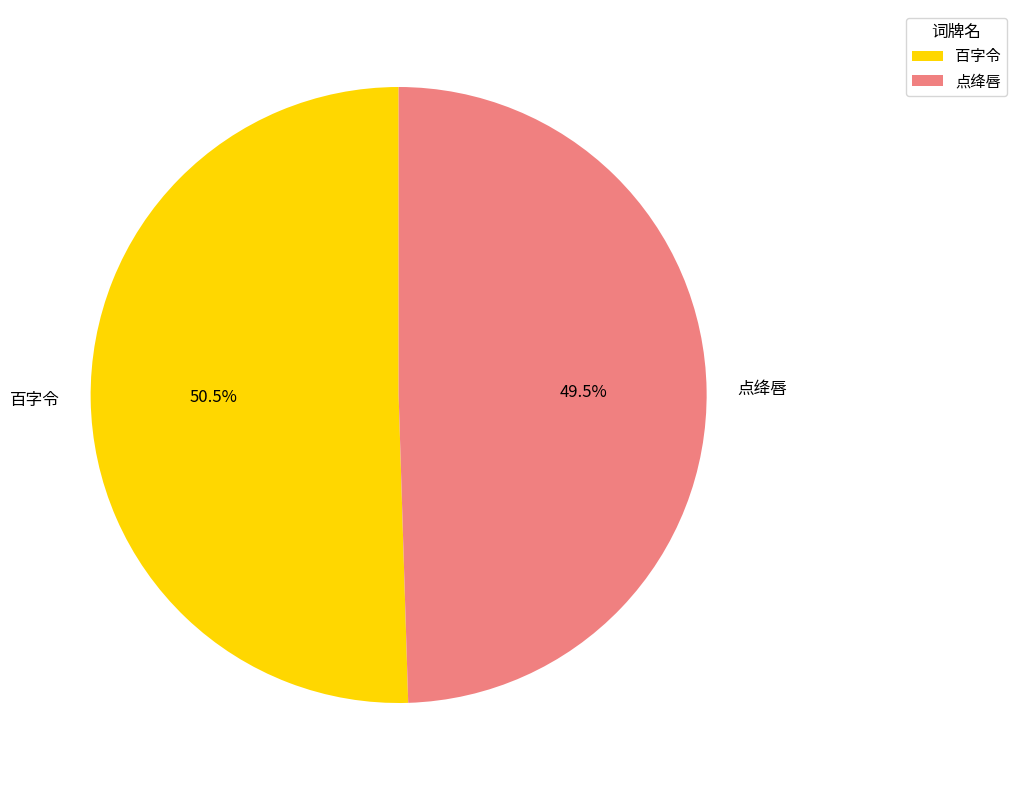

To the nearest percent, what is the difference between the largest and smallest slice percentages?

1%